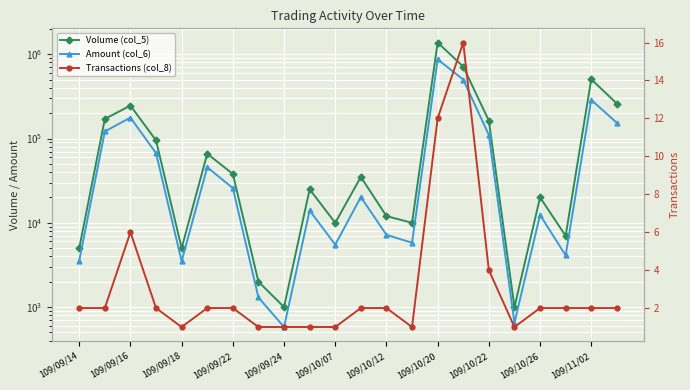

True or false: Volume (col_5) and Amount (col_6) intersect in this chart.

False